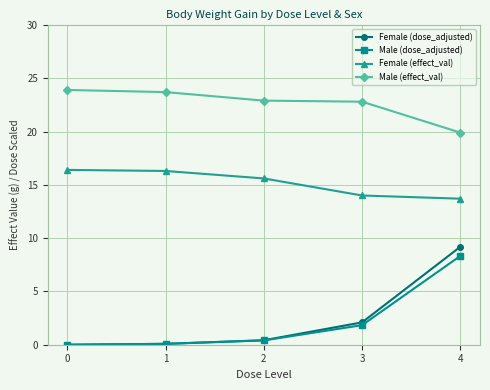

What is the sum of the Female (dose_adjusted) values at 4 and 1?

9.3